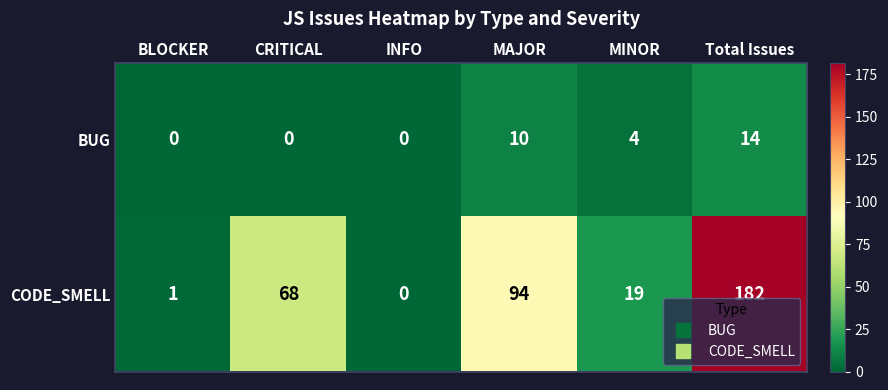

Rank the series at MAJOR from highest to lowest value.

CODE_SMELL, BUG